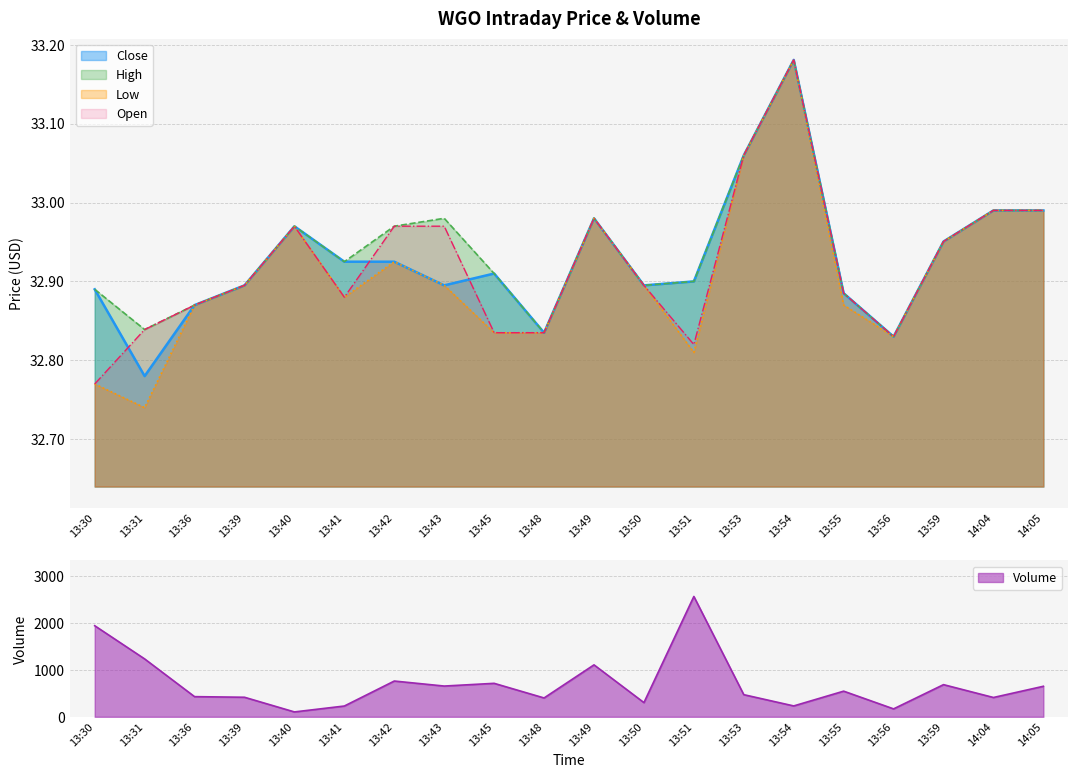

What is the difference between the highest and lowest values at 13:30?

1910.2